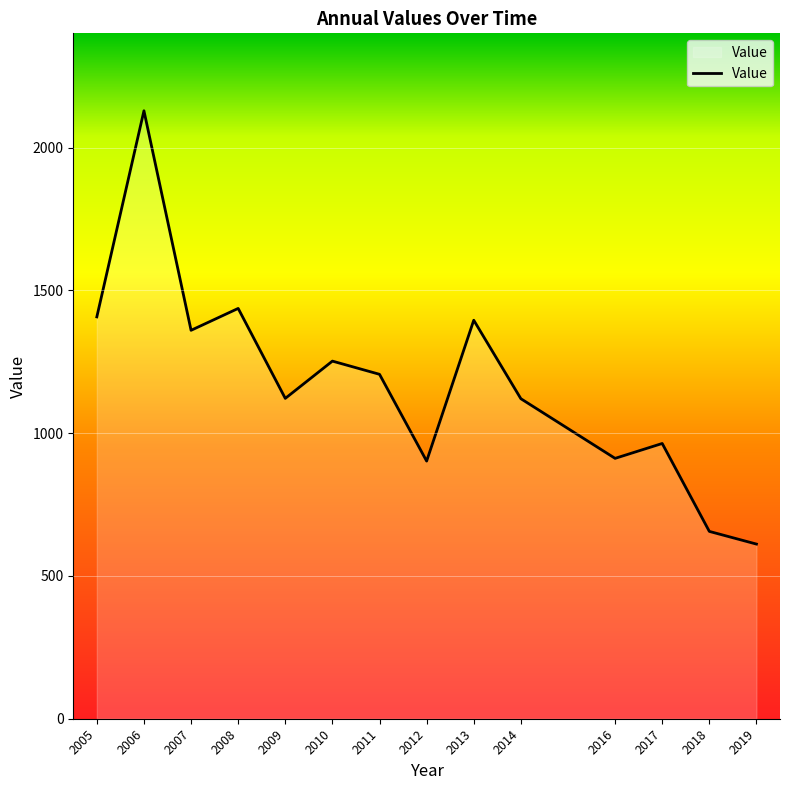

Approximately how many times larger is the value at 2013 compared to 2006?

0.7